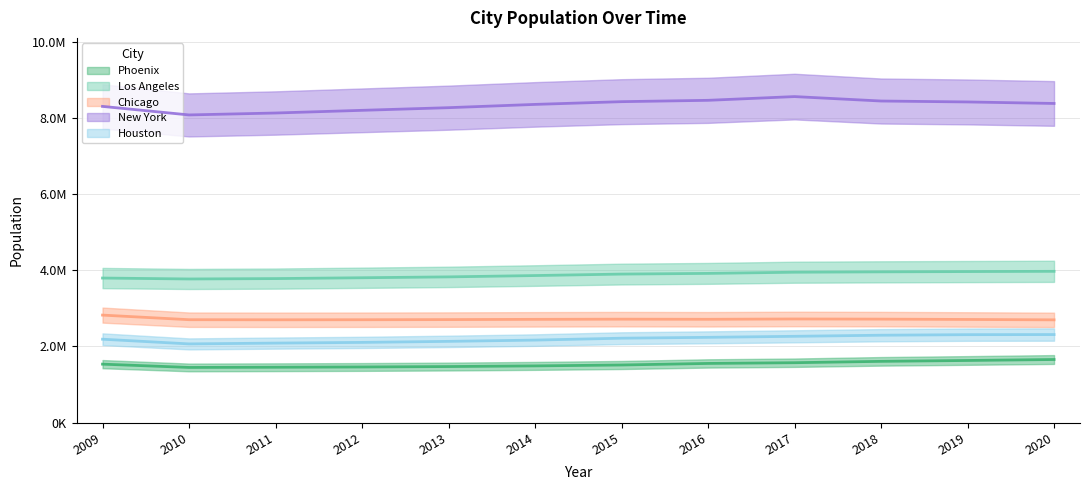

Is it true that Chicago equals 2700741 at 2011?

True